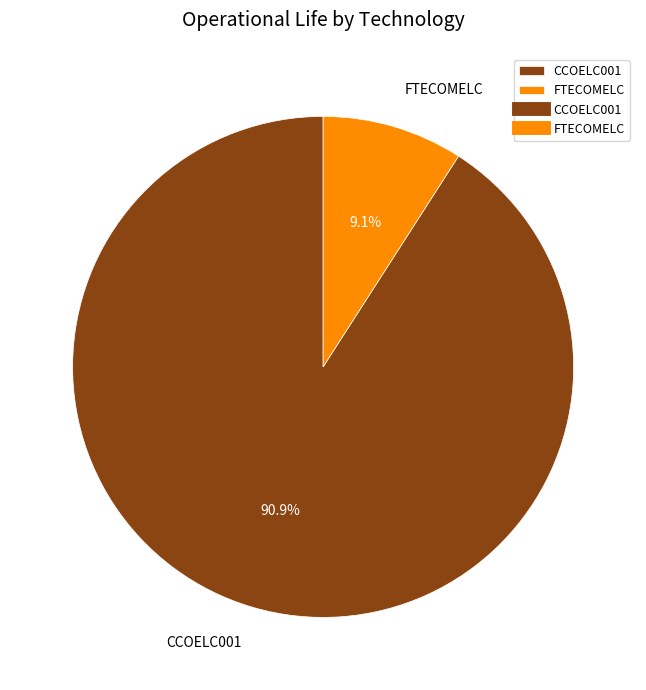

What percentage do FTECOMELC and CCOELC001 together represent?

100.0%